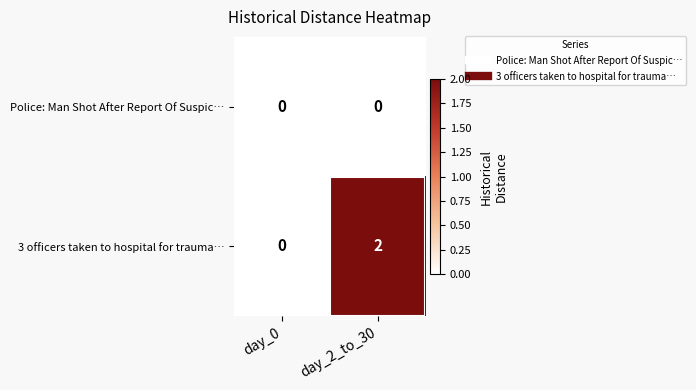

Which series has the largest total across all categories?

3 officers taken to hospital for trauma…